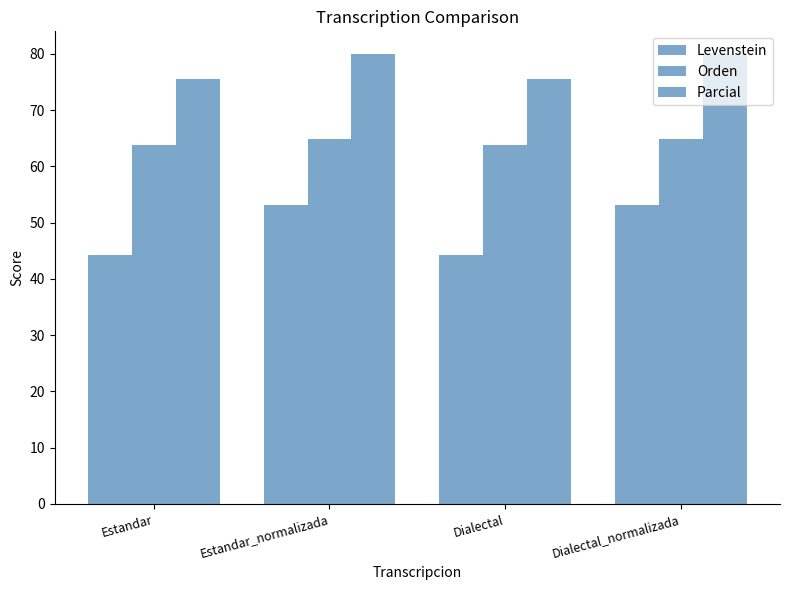

Between Estandar and Dialectal_normalizada, which series saw the biggest shift?

Levenstein